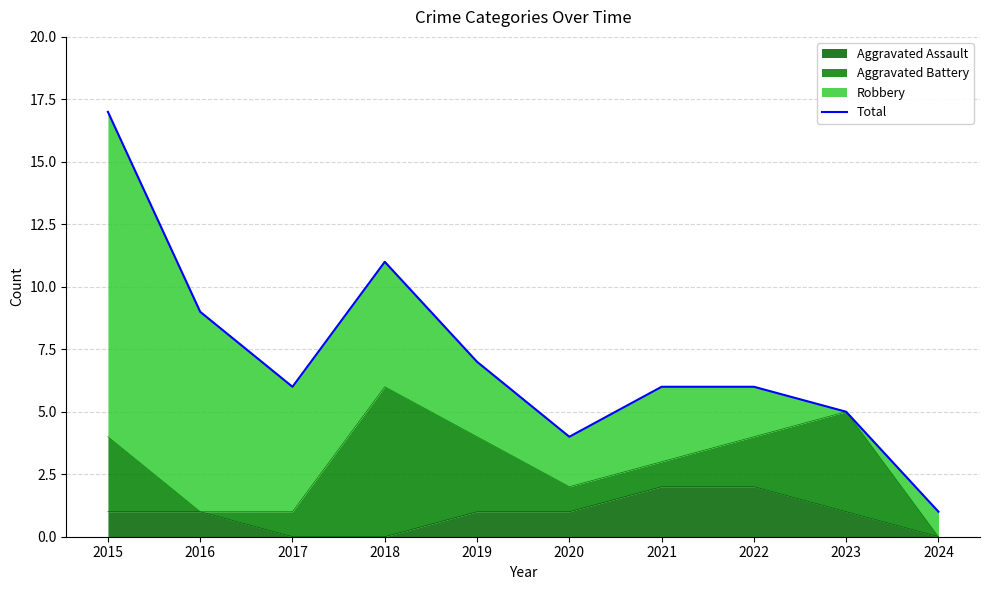

True or false: the data shows 7 at 2019.

True